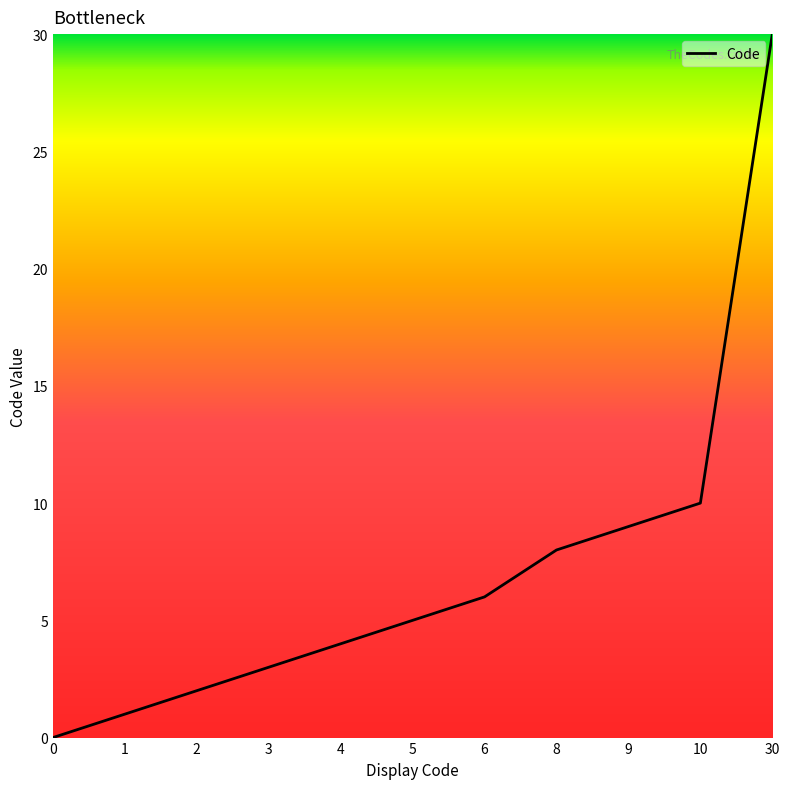

How many values are above zero?

10